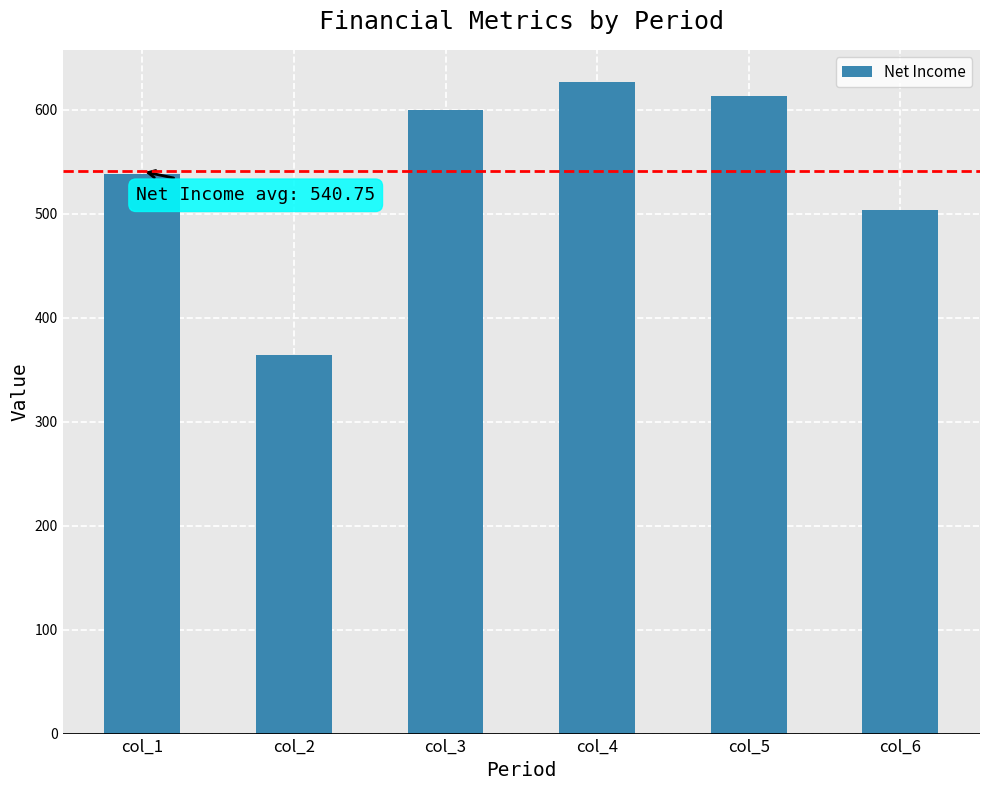

Which label corresponds to the smallest value in the chart?

col_2